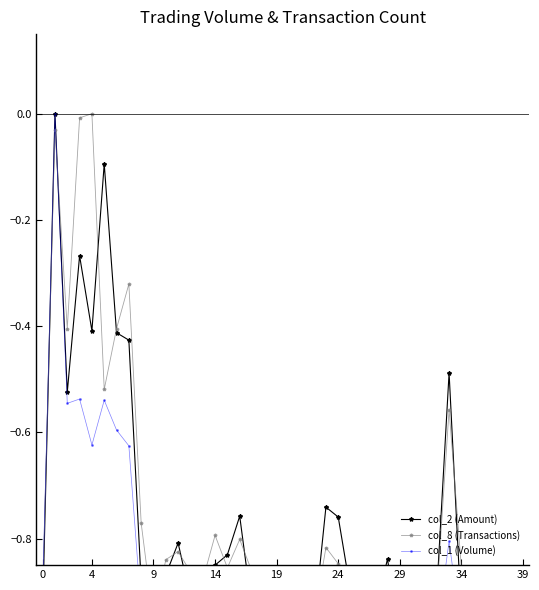

How many lines are shown in the chart?

3